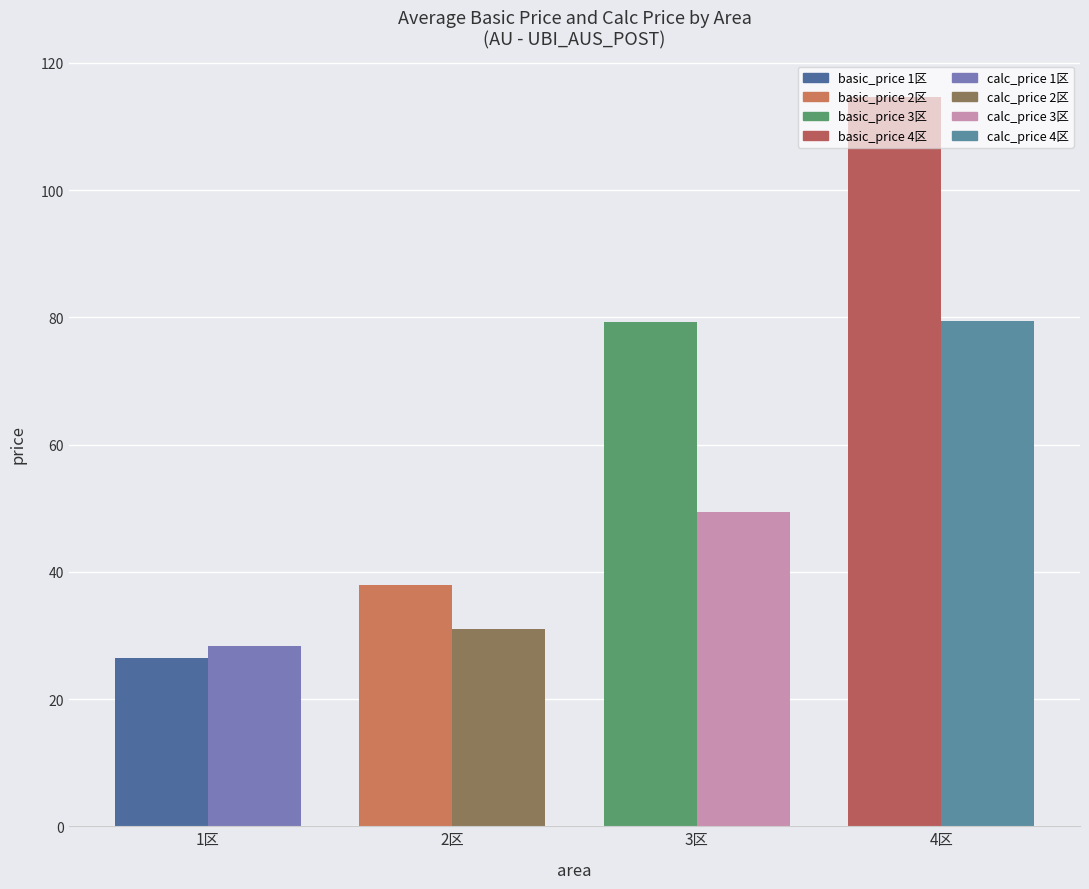

What is the difference between the maximum and minimum values in the avg_basic_price series?

88.1